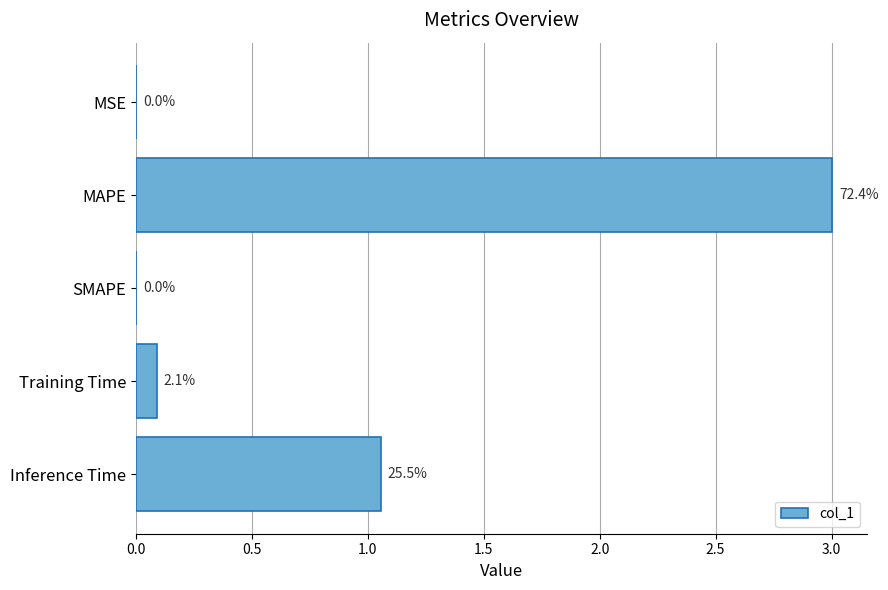

Does the chart contain stacked bars?

No